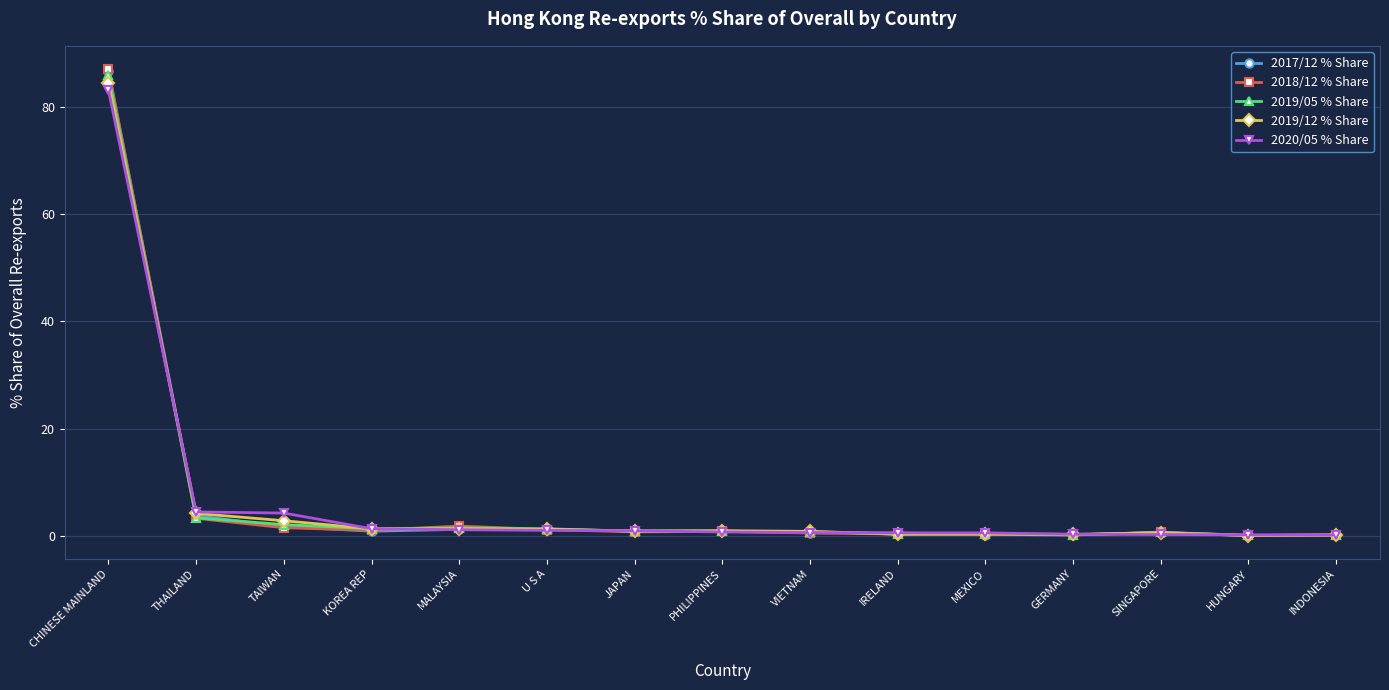

What is the total value across all series at INDONESIA?

0.7